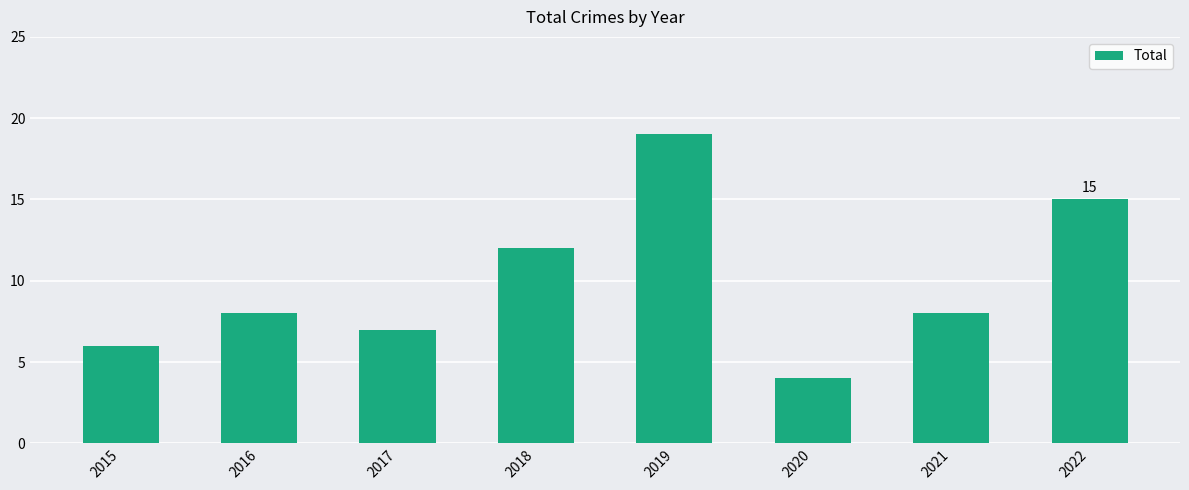

How many bars are there in total?

8